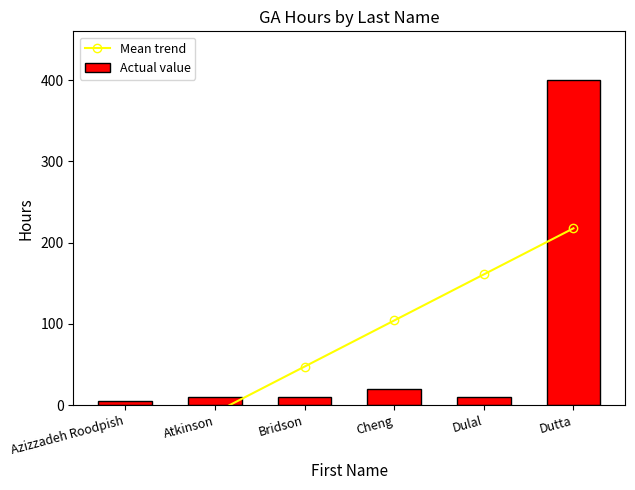

Is the value of Actual value at Atkinson greater than the value of Mean trend at Dutta?

No